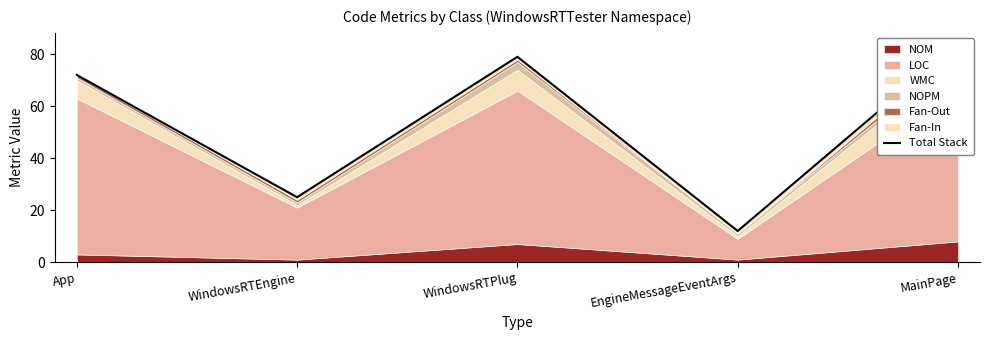

Between App and WindowsRTEngine, which is larger?

App